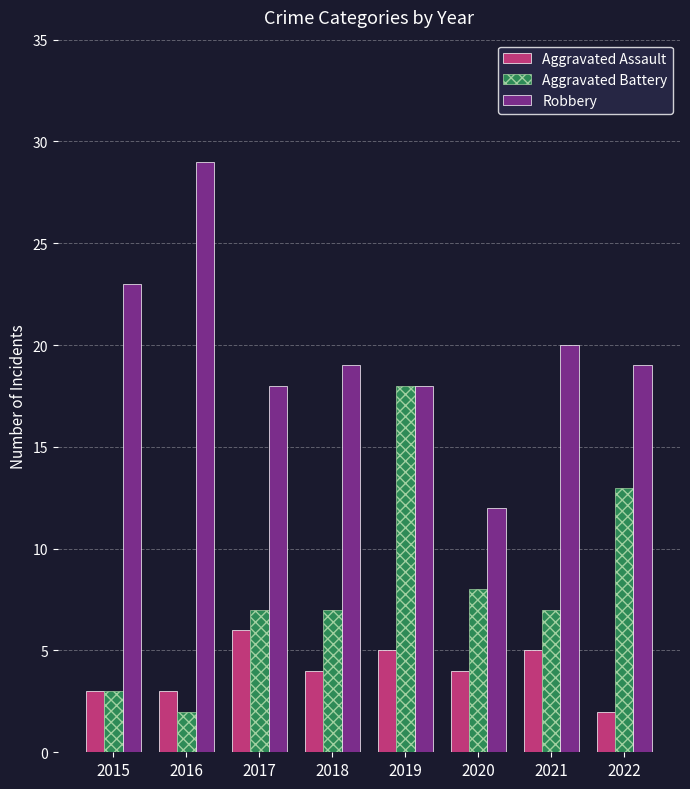

What is the difference between the maximum and minimum values in the Aggravated Assault series?

4